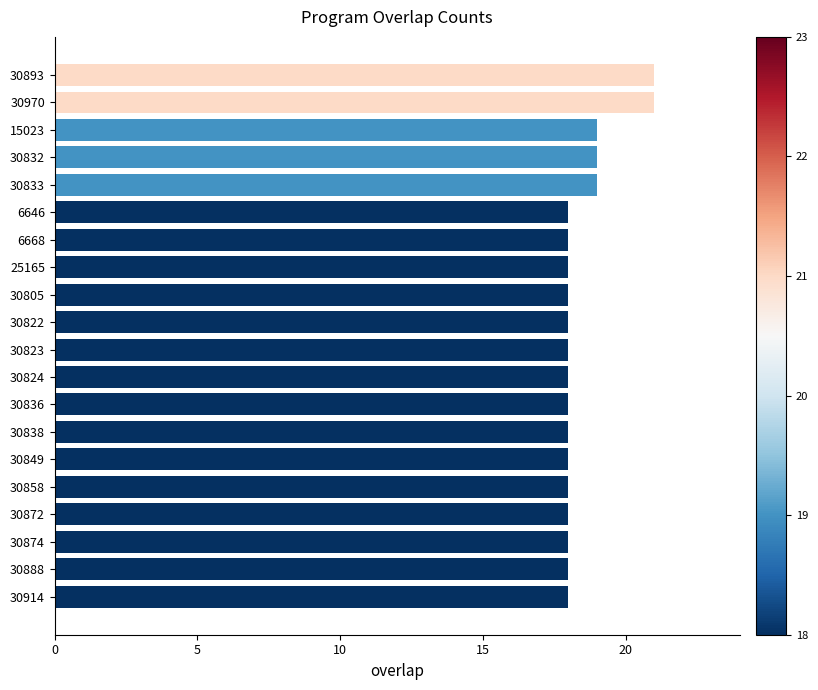

Does the chart contain stacked bars?

No